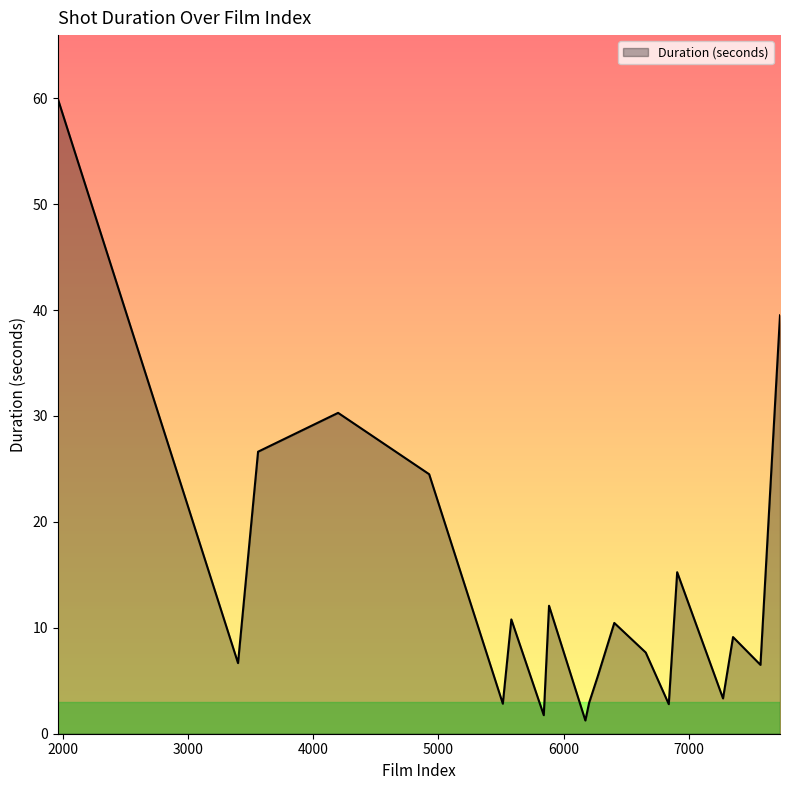

What is the maximum value shown in the chart?

60.0